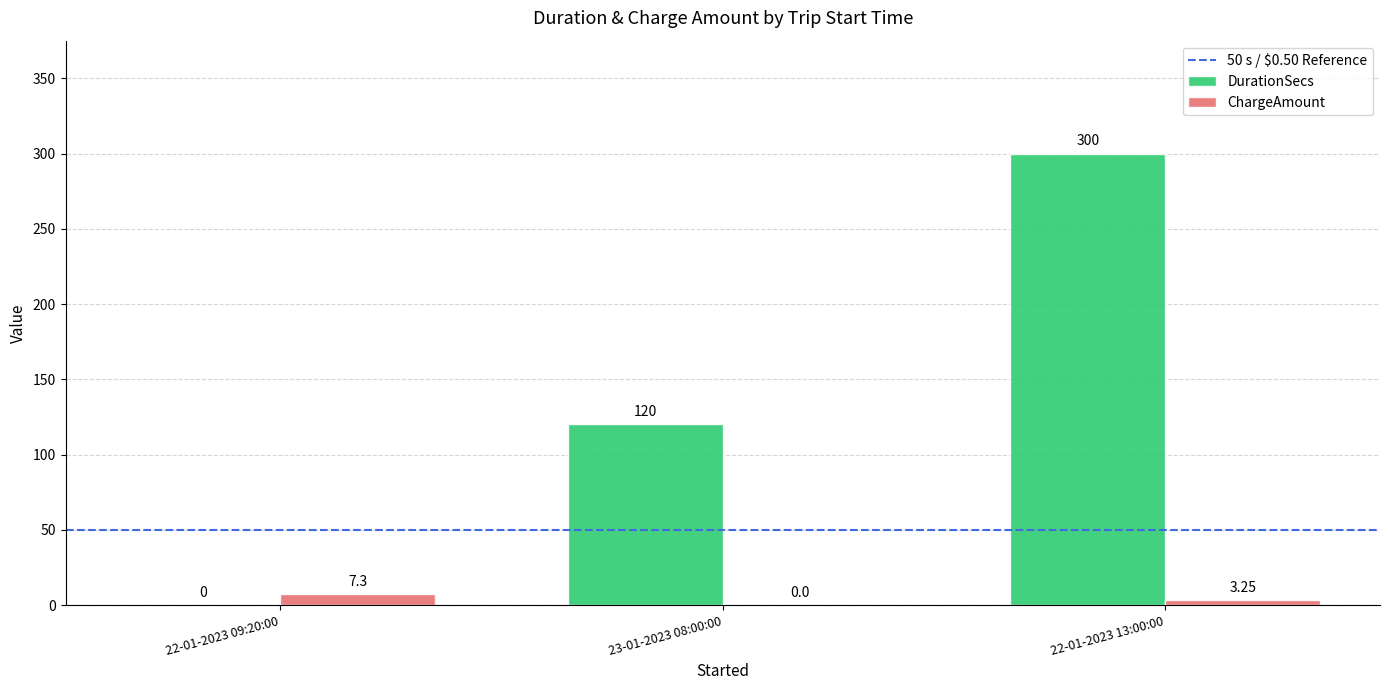

Is the value of DurationSecs at 23-01-2023 08:00:00 greater than the value of ChargeAmount at 23-01-2023 08:00:00?

Yes